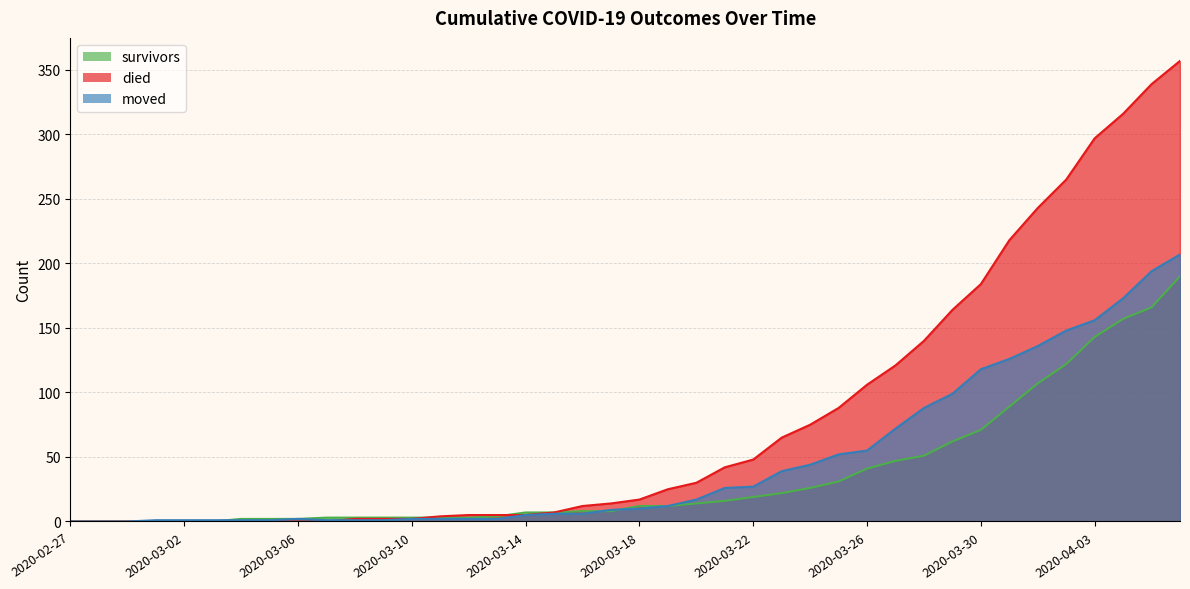

True or false: moved and died intersect in this chart.

True